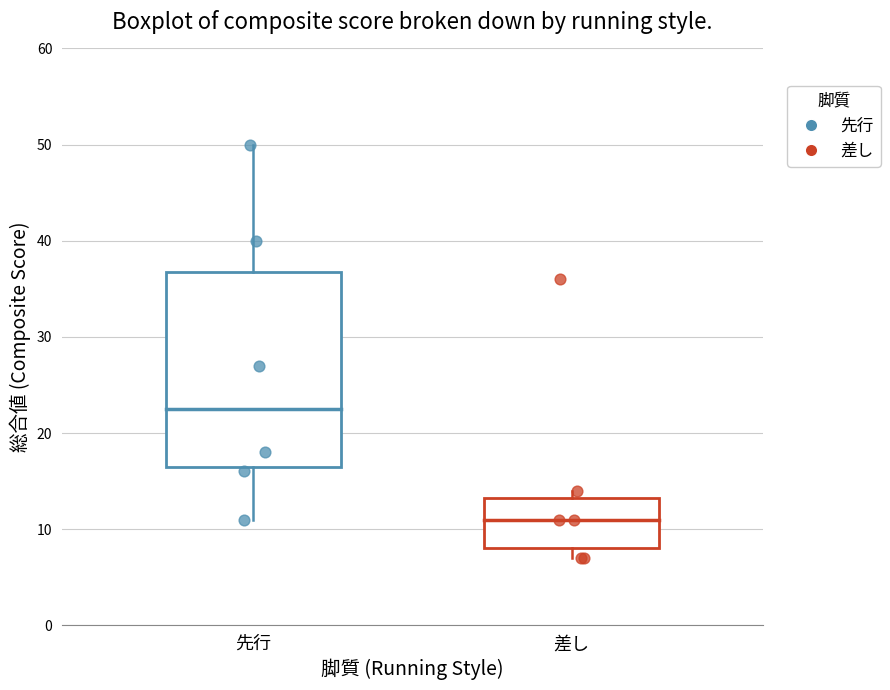

Which box has the highest median line?

先行